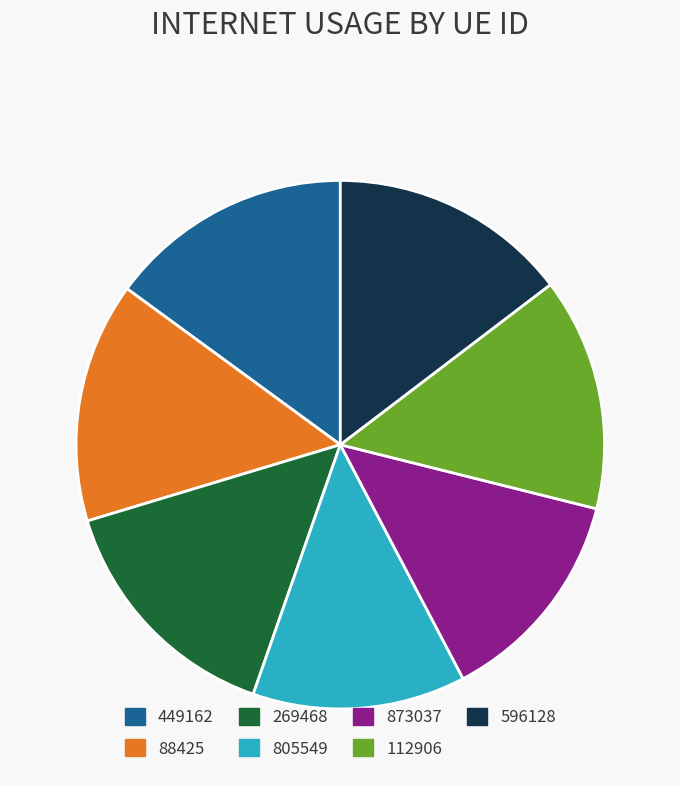

What is the ratio of the value at 596128 to the value at 269468?

1.0